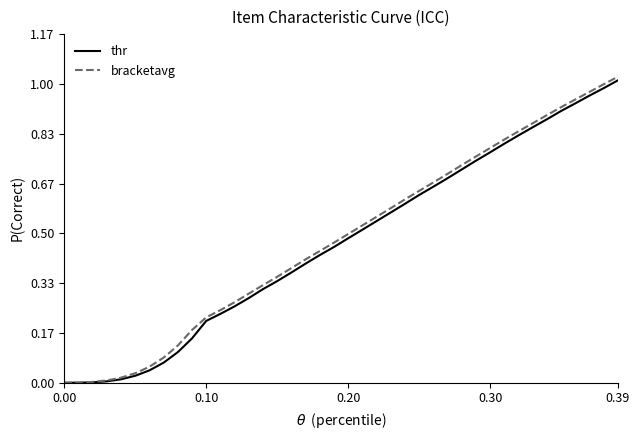

Is this an area chart (filled region under the line)?

No